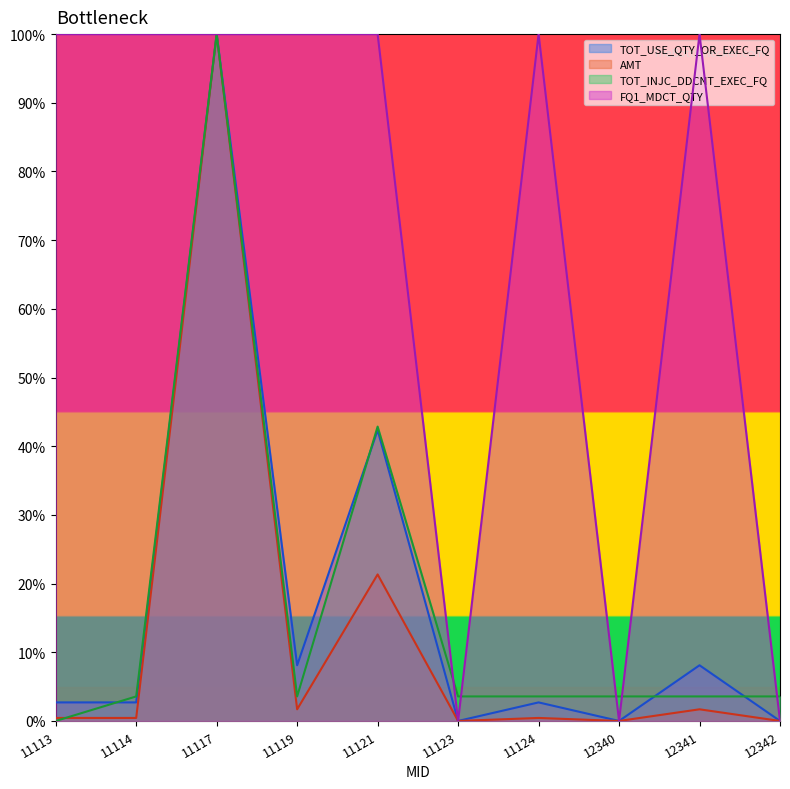

Between 12341 and 11123, which is larger?

12341